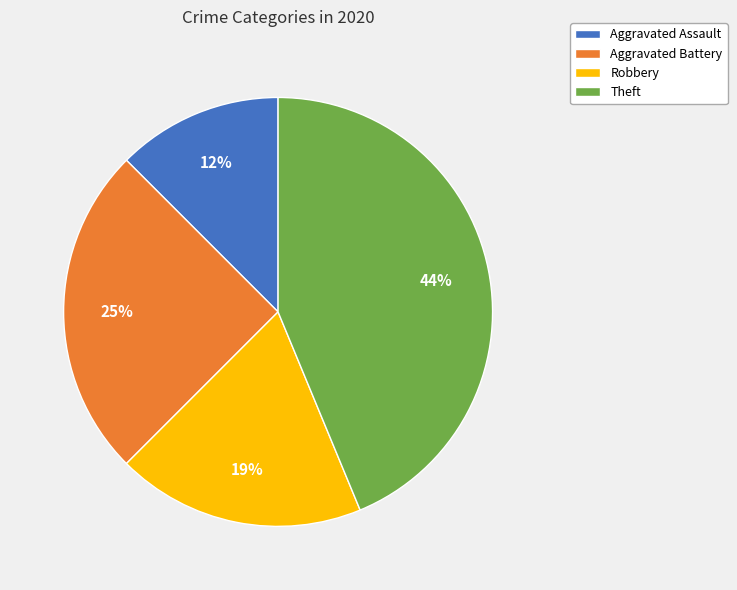

What is the largest slice in the pie chart?

Theft